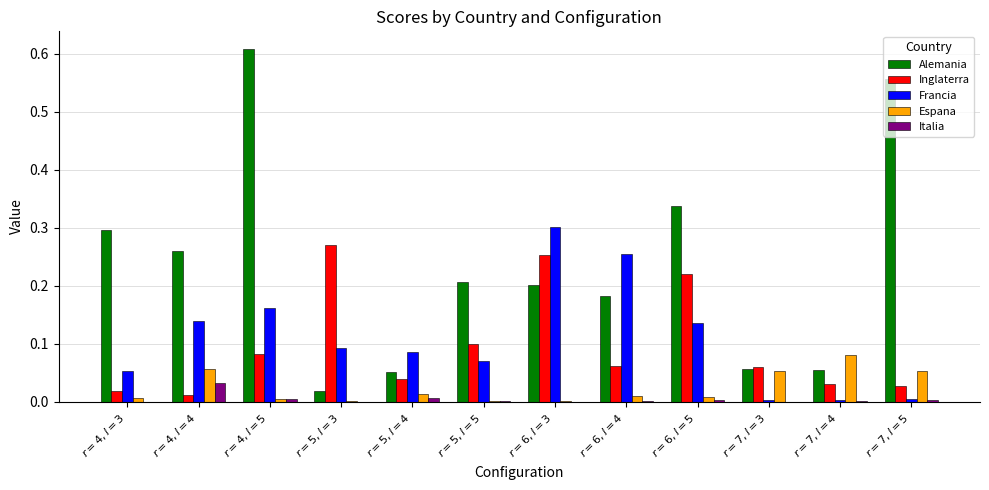

Which series has the largest total across all categories?

Alemania